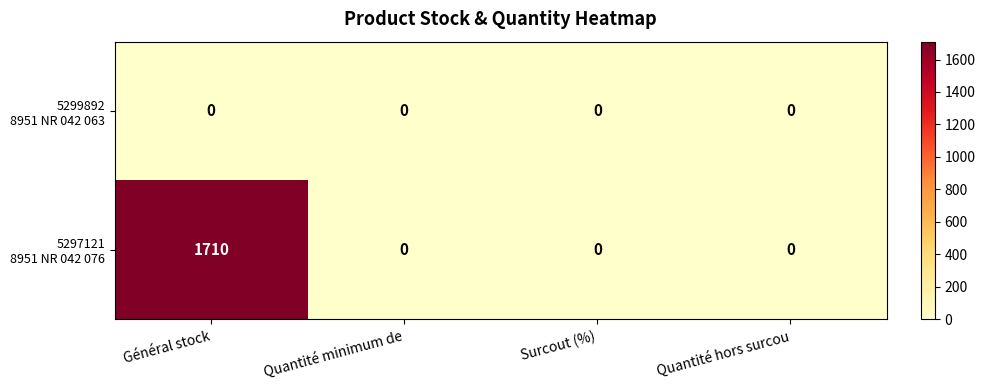

What is the greatest value displayed?

1710